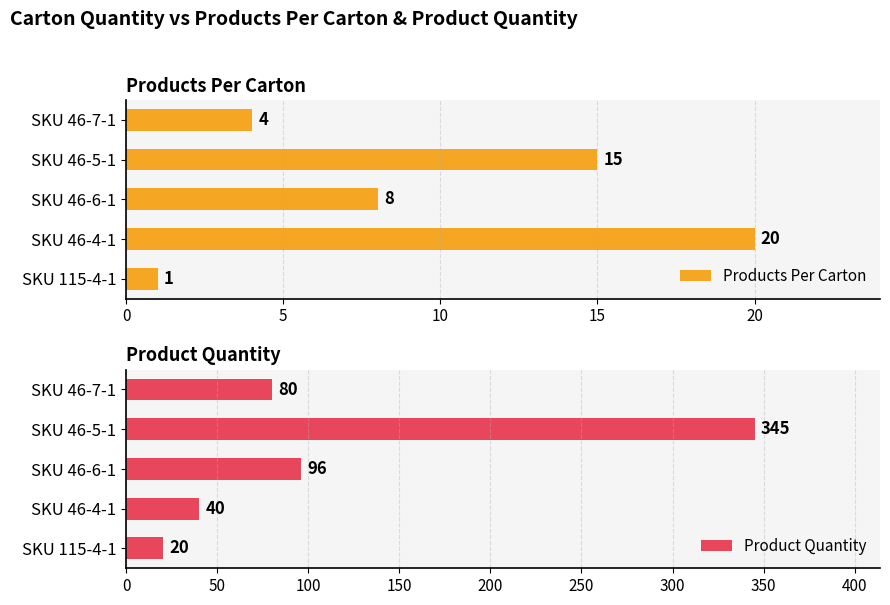

Reading left to right, what are all the values shown in this chart?

Products Per Carton: 1	20	8	15	4
Product Quantity: 20	40	96	345	80